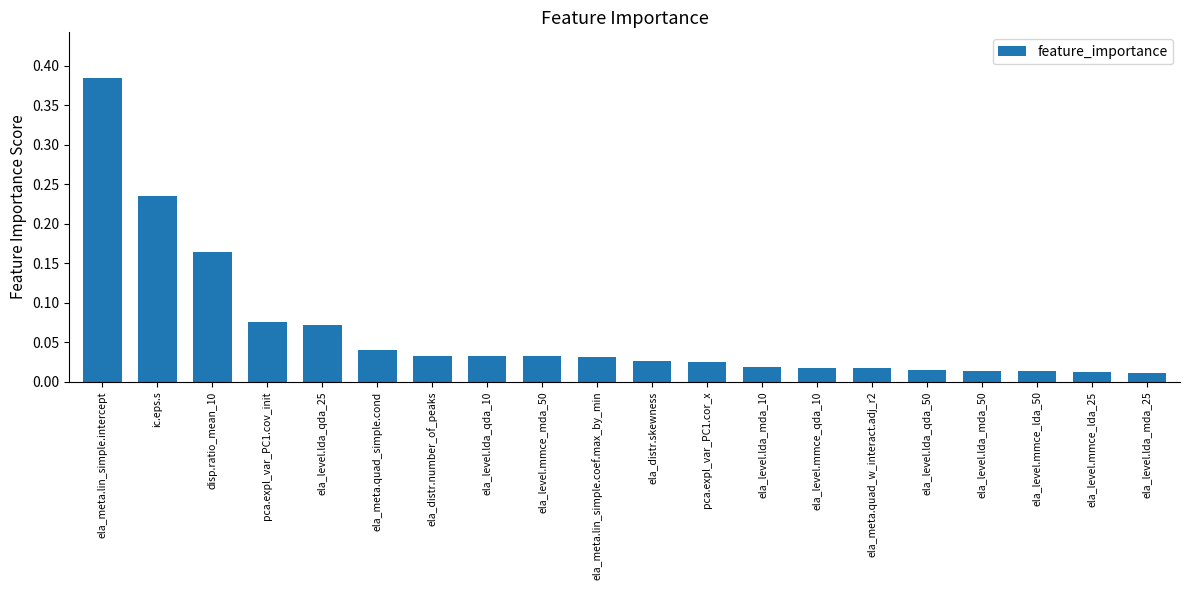

Between pca.expl_var_PC1.cor_x and disp.ratio_mean_10, which is larger?

disp.ratio_mean_10